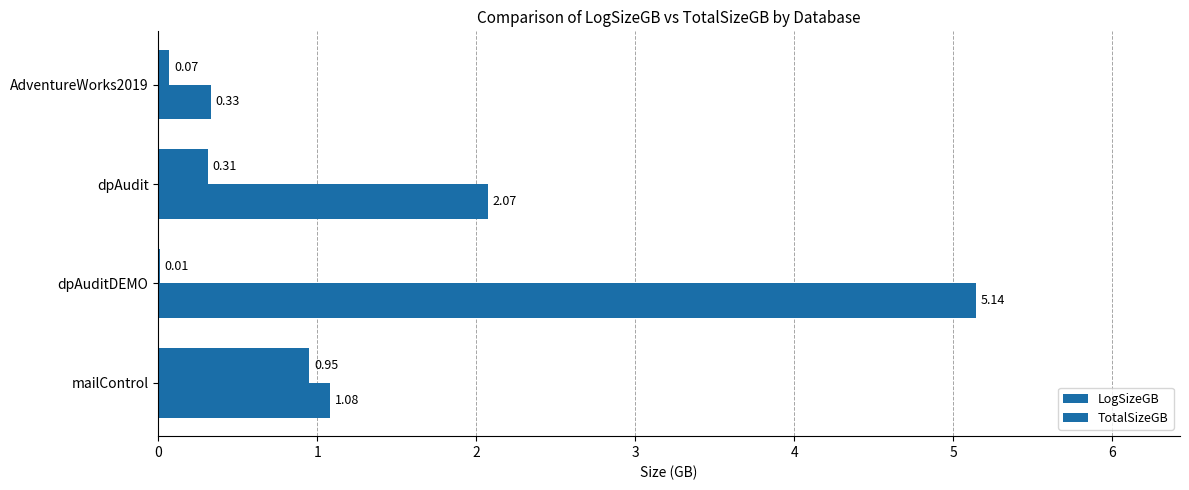

How many data points in TotalSizeGB are above 2?

2